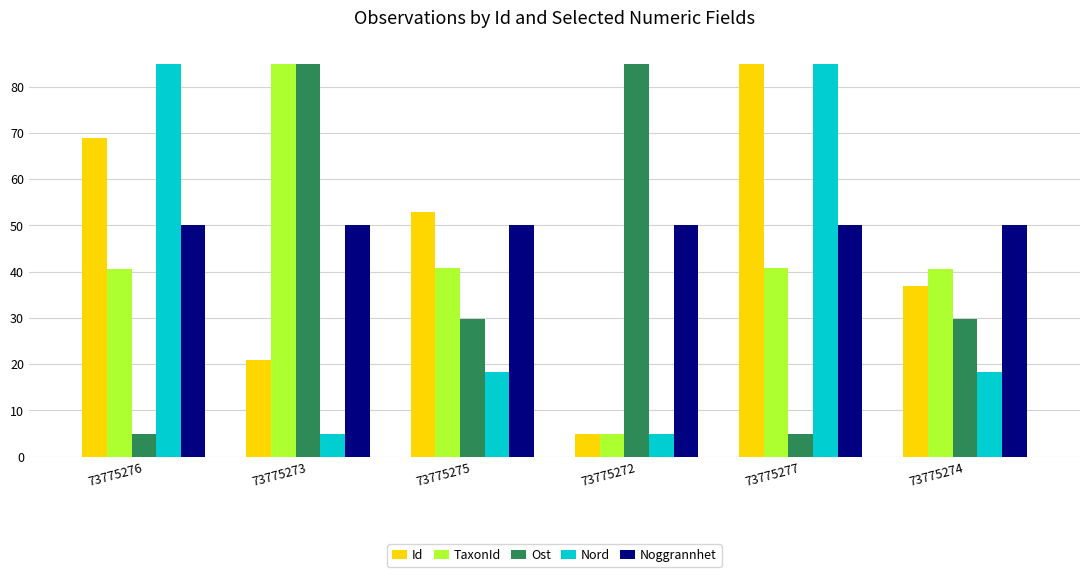

What is the value of the Nord bar at the 2nd from the left?

5.0